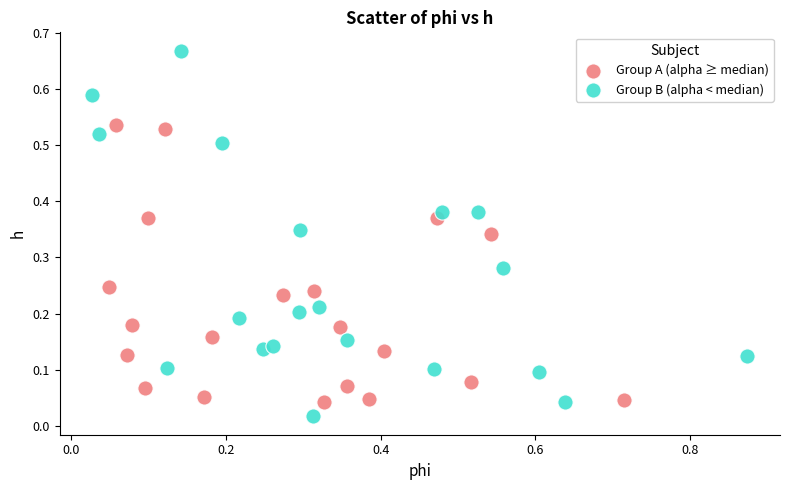

Which series reaches the maximum Y coordinate?

Group B (alpha < median)